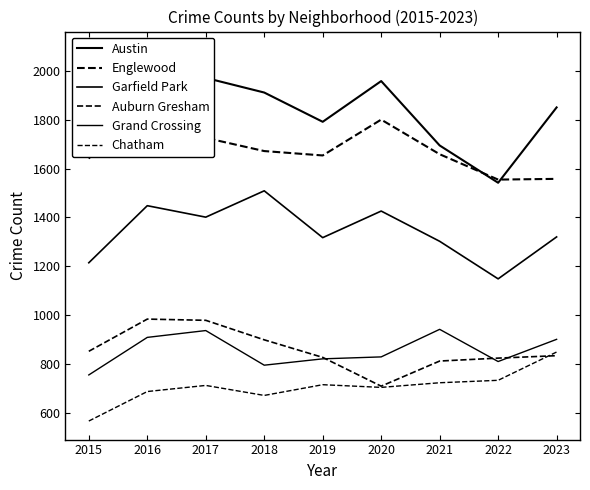

What is the sum of all Englewood values?

15214